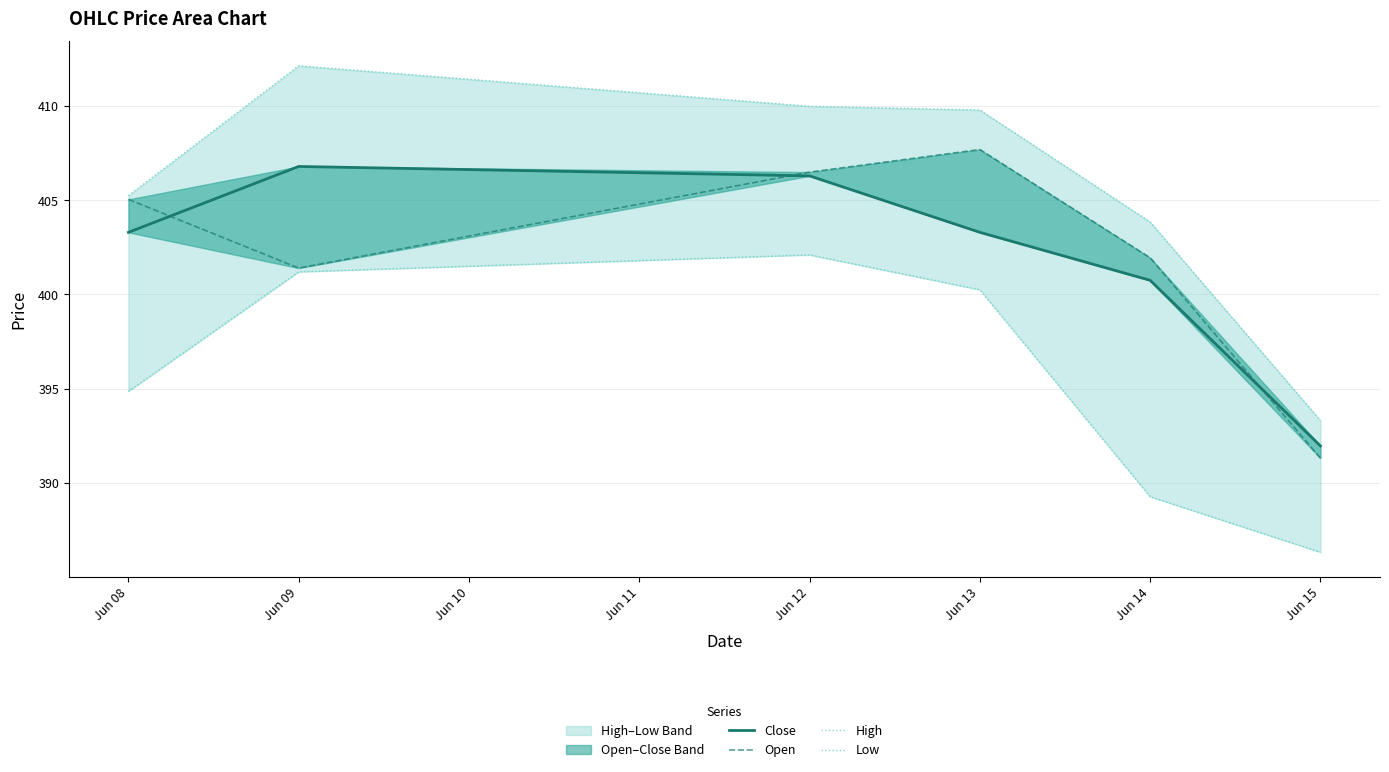

Where does the Close series first go above 403?

Jun 08